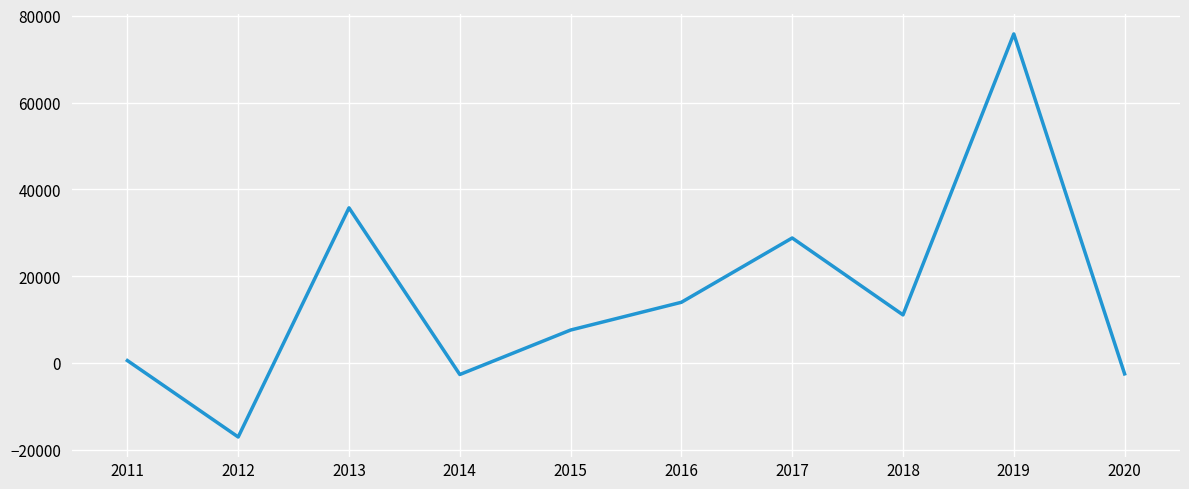

Is this an area chart (filled region under the line)?

No